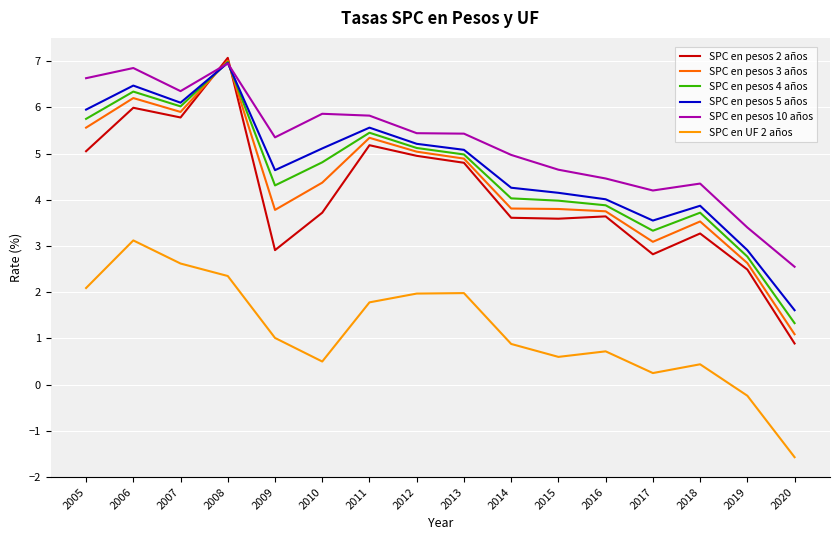

Which series changed the most between 2007 and 2012?

SPC en pesos 10 años